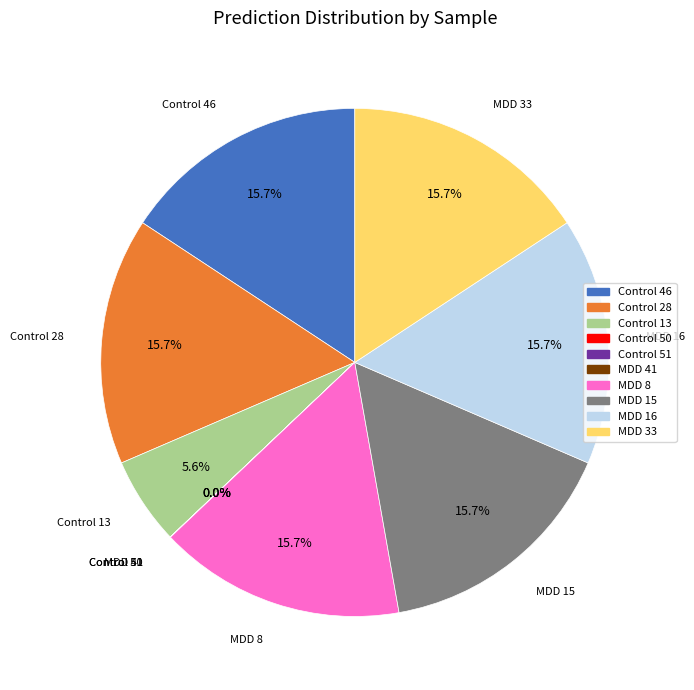

True or false: MDD 33 accounts for 31% of the total.

False